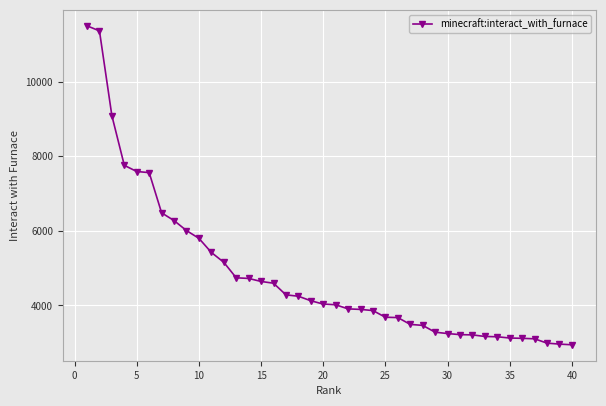

What is the value of the 20th point from the left?

4036